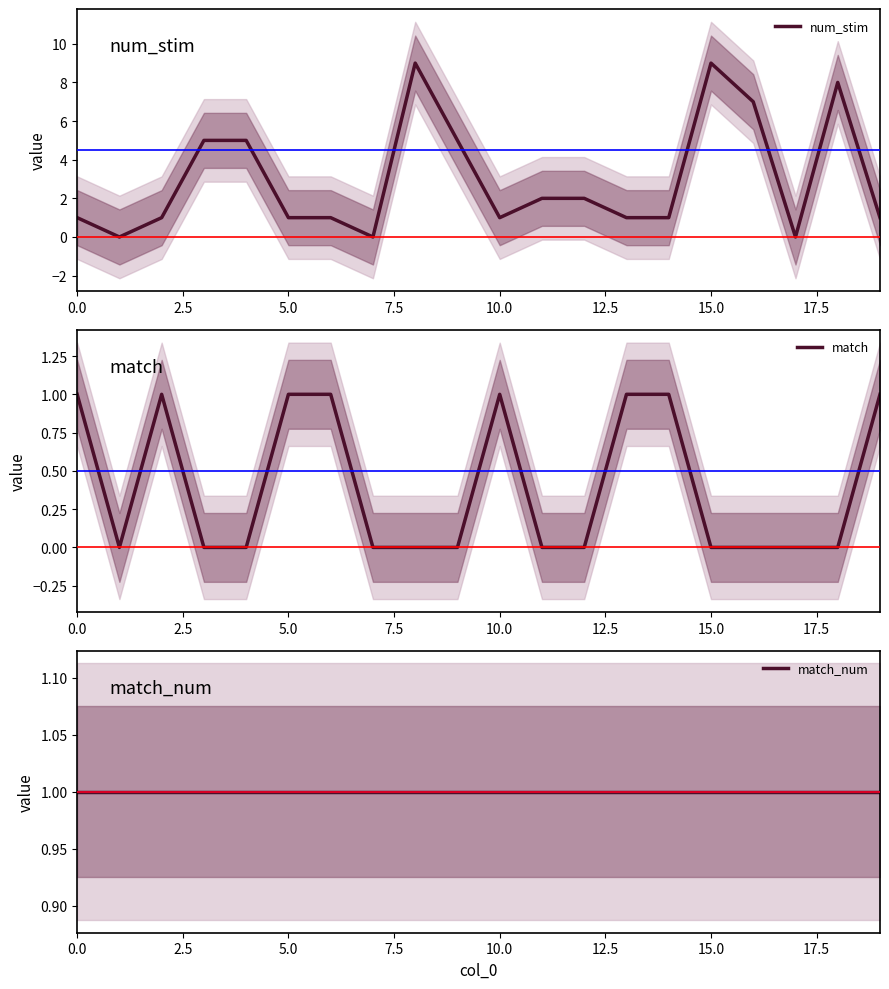

What are all the series names shown in the legend?

num_stim, match, match_num